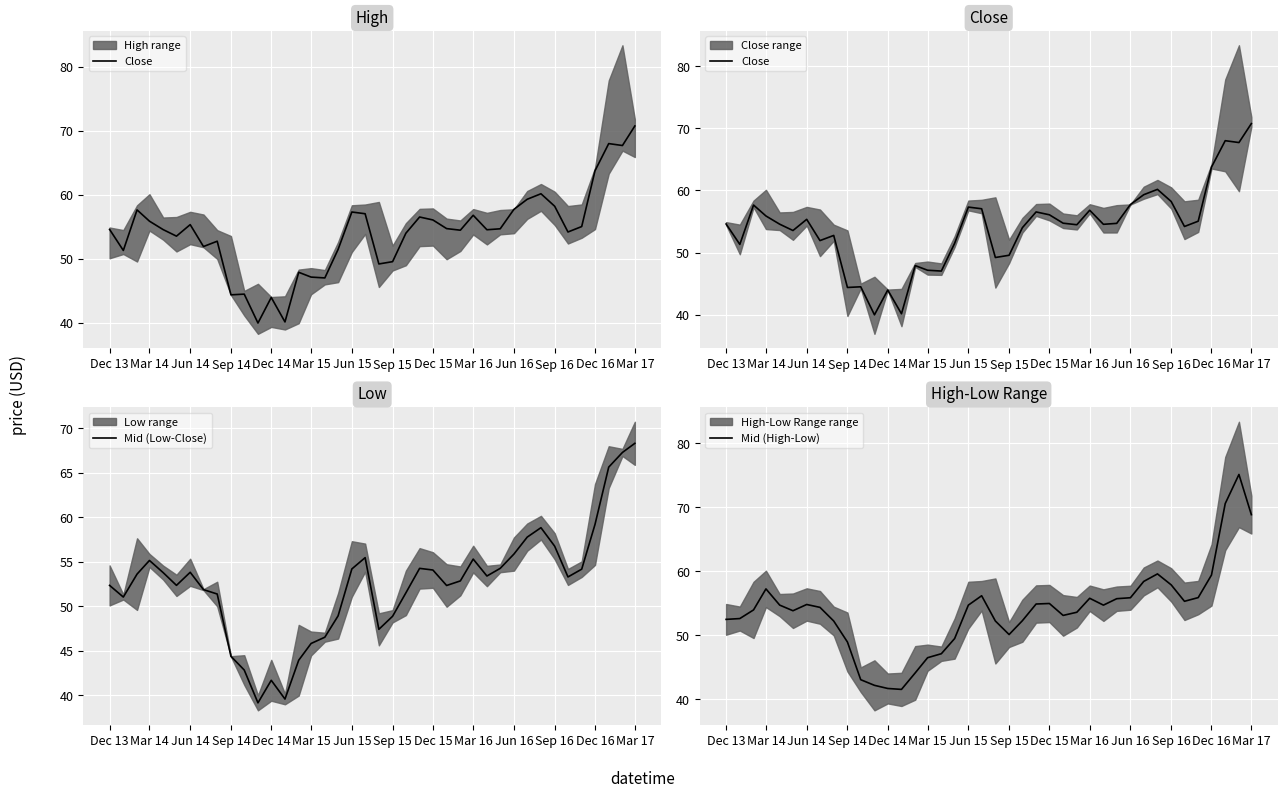

True or false: Mid (Low-Close) has a value of 40.9 at Dec 16.

False